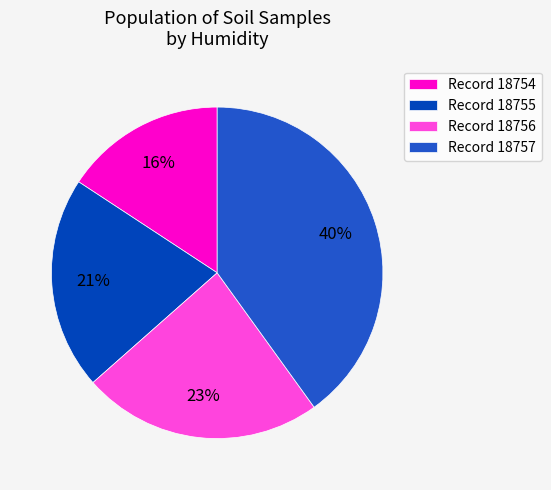

Is the sum of Record 18754 and Record 18757 greater than half?

Yes